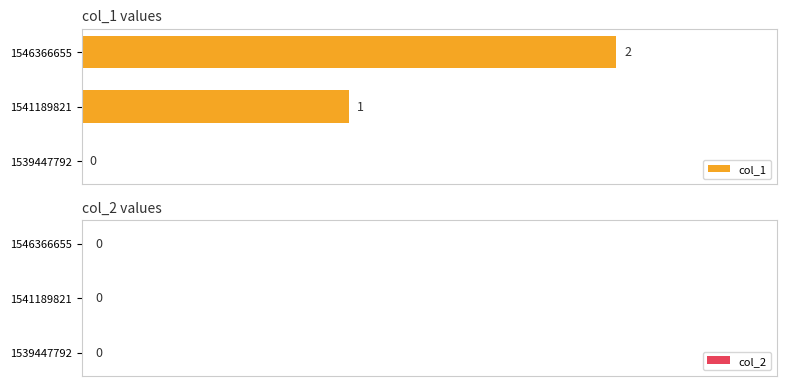

How many bars are there in each group?

2